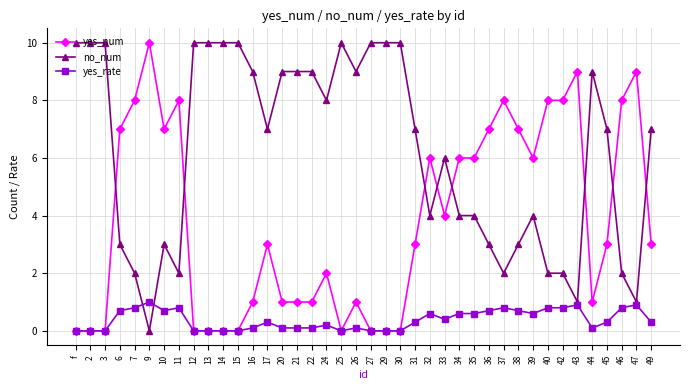

Is the value of yes_num at 34 greater than the value of yes_rate at 20?

Yes